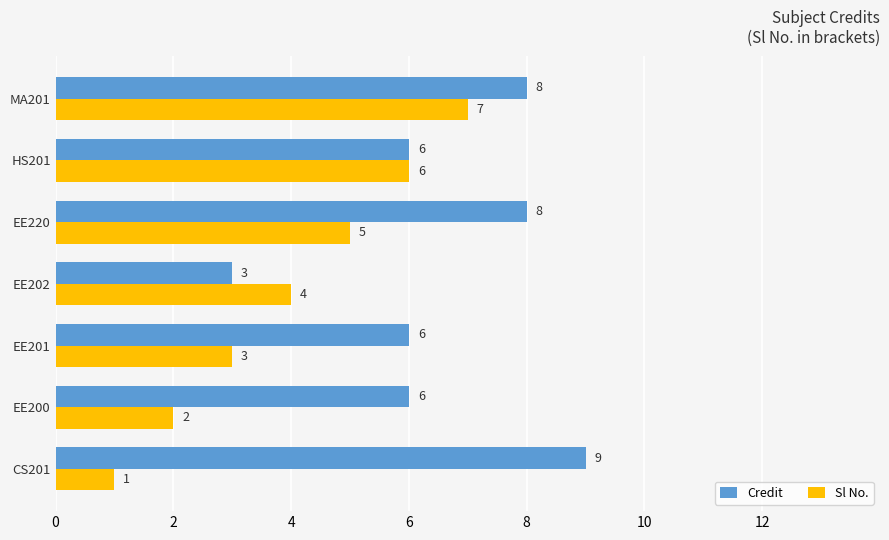

What is the difference between the highest and lowest values at EE200?

4